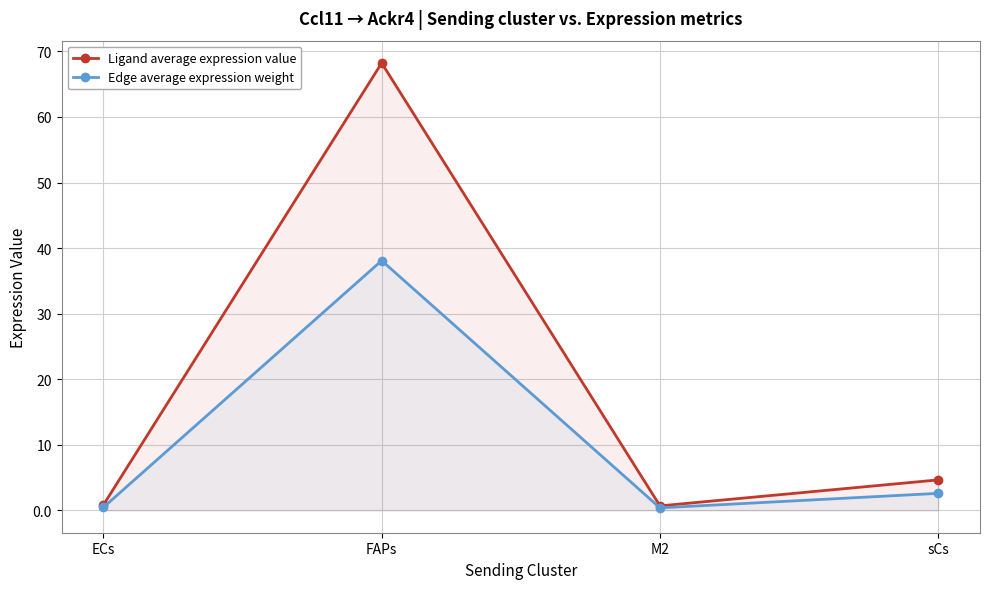

At which category does Ligand average expression value reach its first local valley?

M2